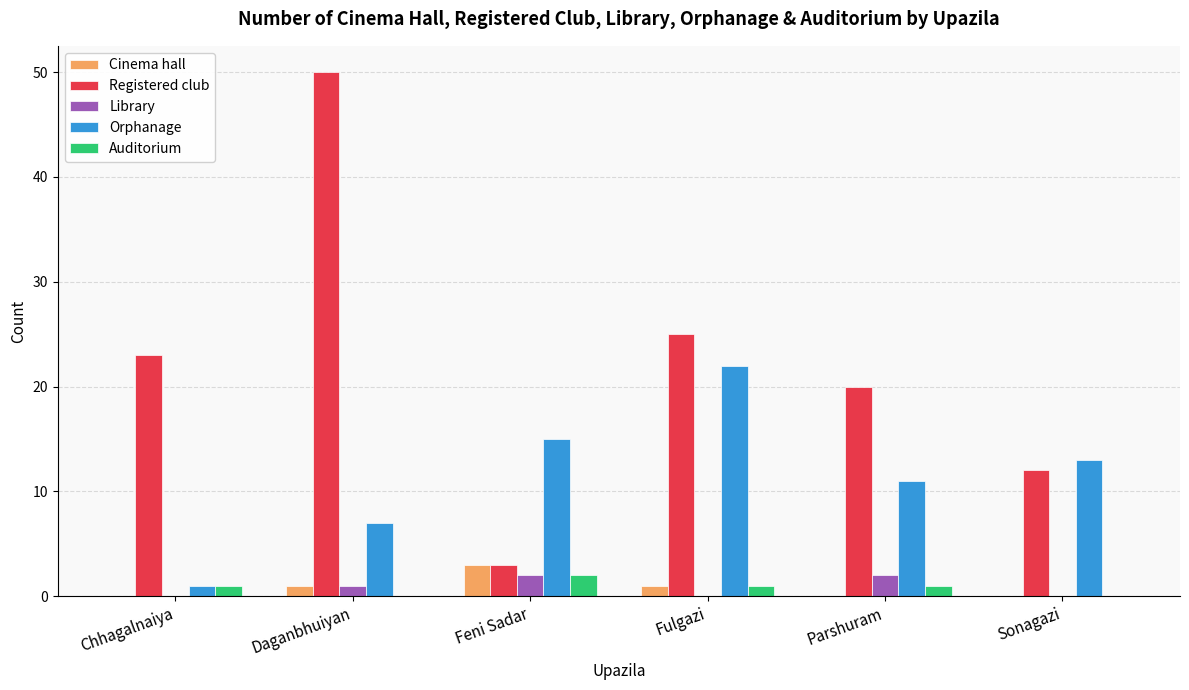

How many data points does each series have?

6